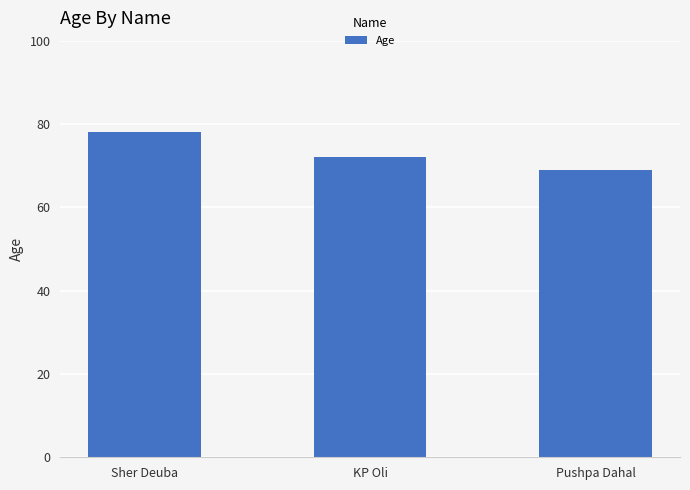

List the labels in order of value, largest first.

Sher Deuba, KP Oli, Pushpa Dahal